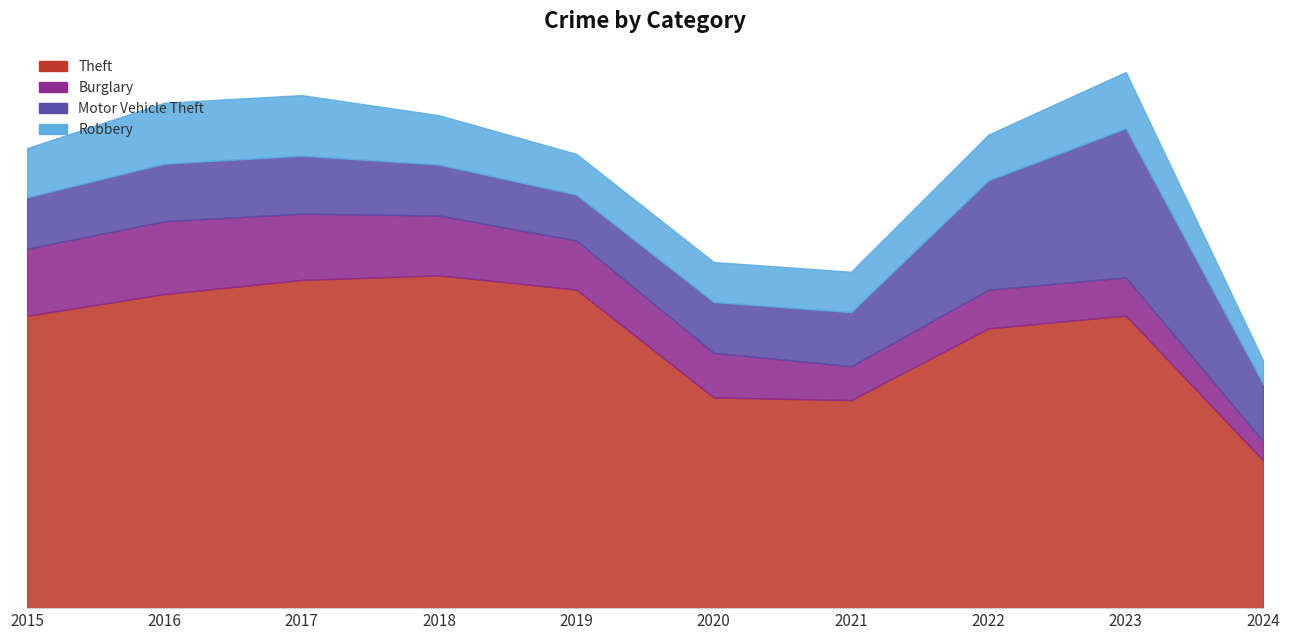

True or false: Theft and Motor Vehicle Theft cross at least once.

False